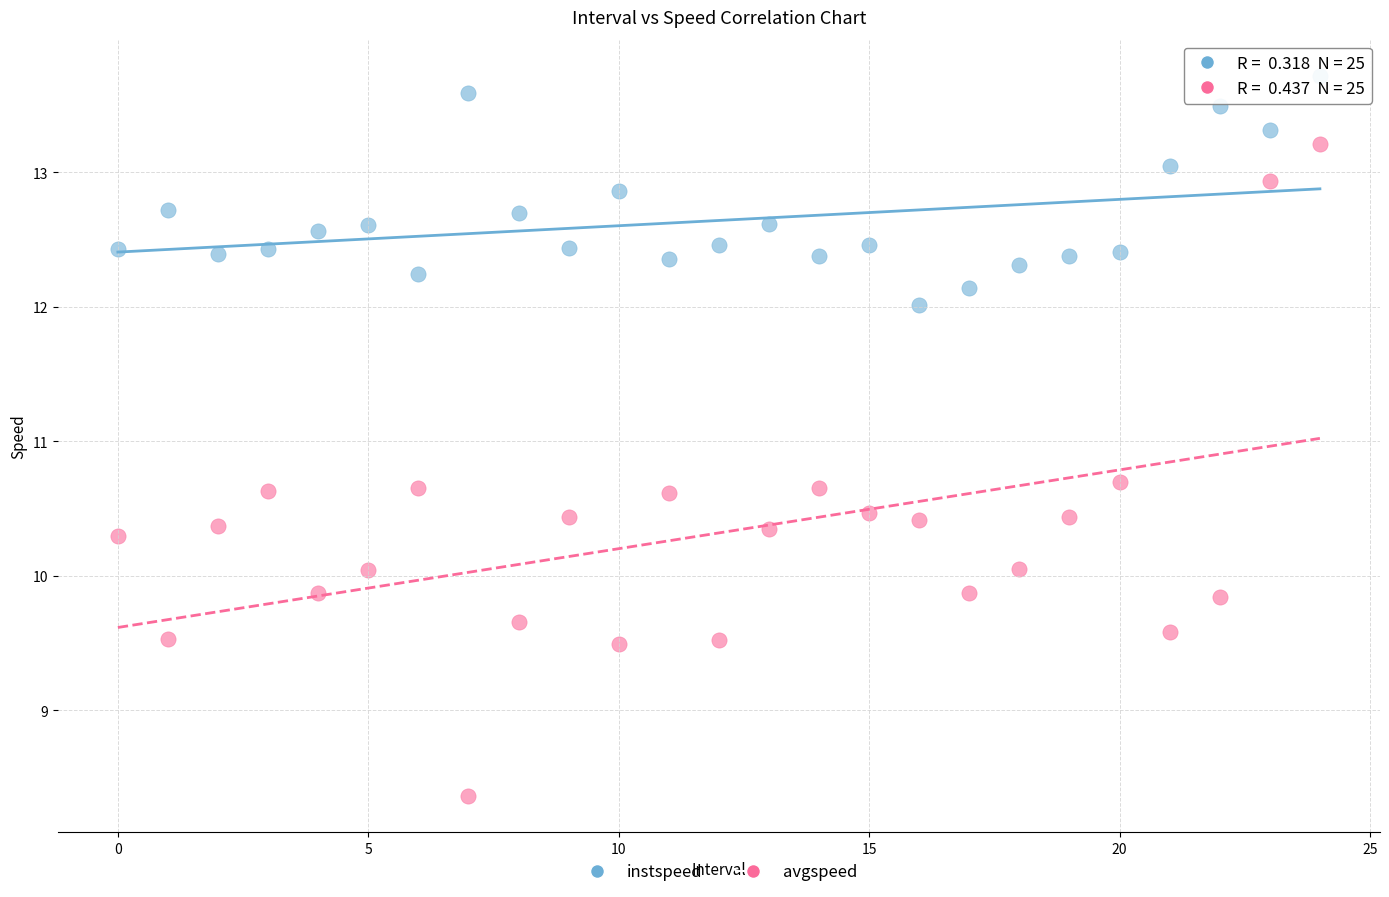

Which series has the widest spread of Y values?

avgspeed